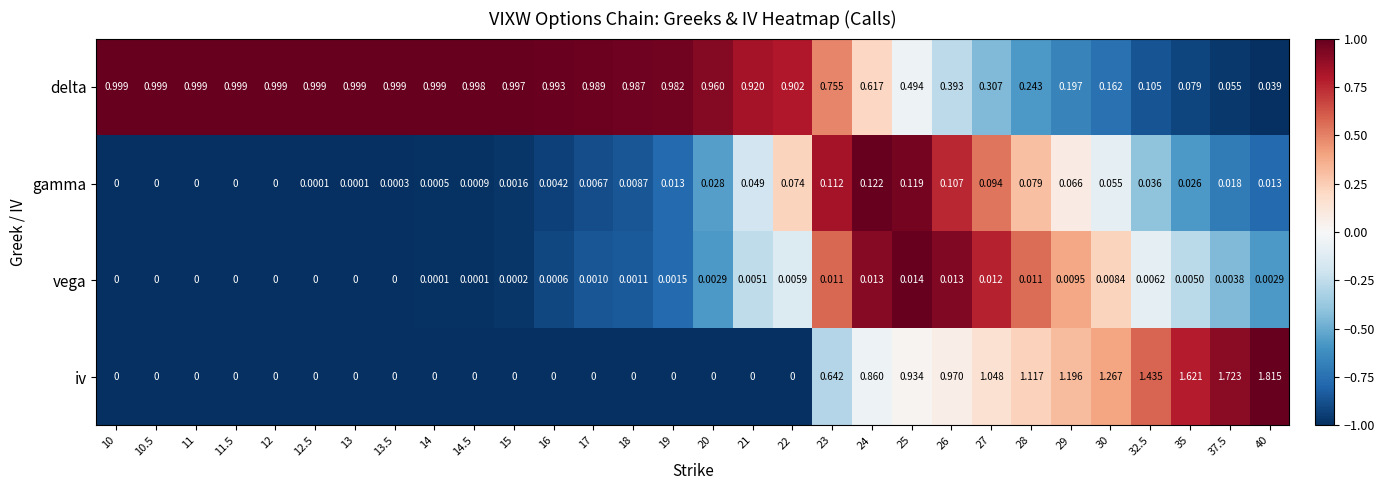

Which series has the largest total across all categories?

delta